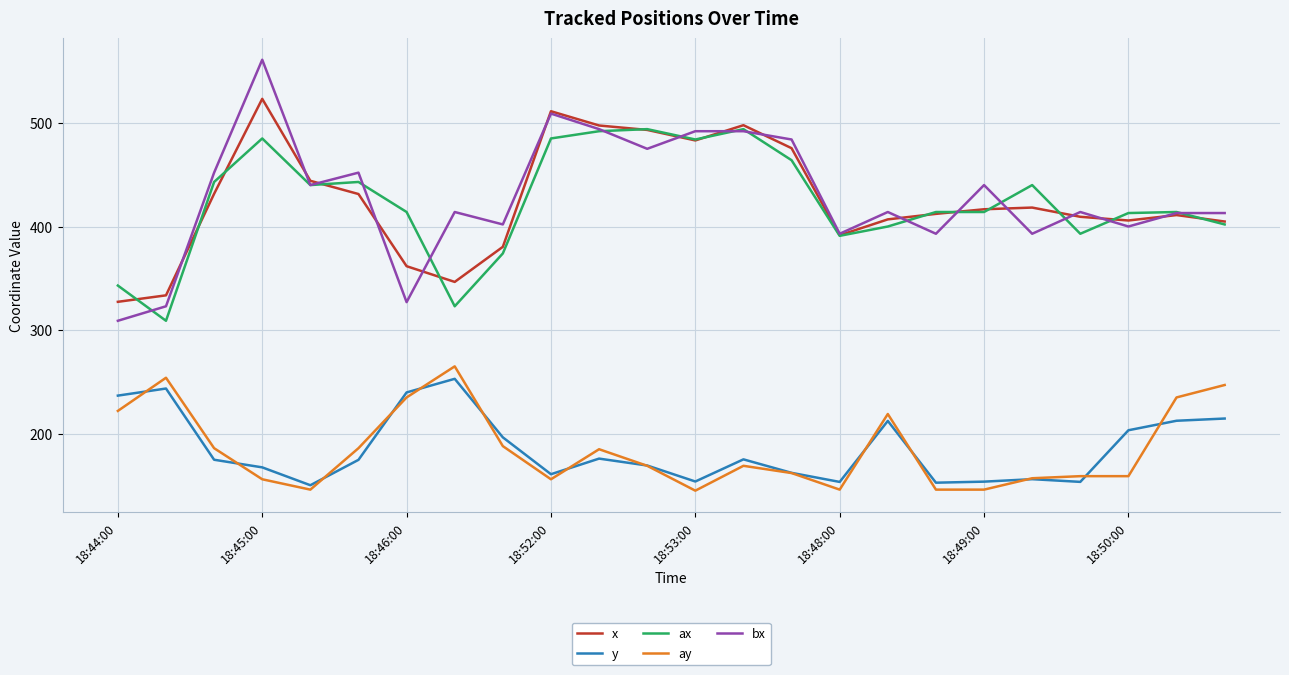

Which series has the largest range (max minus min)?

bx